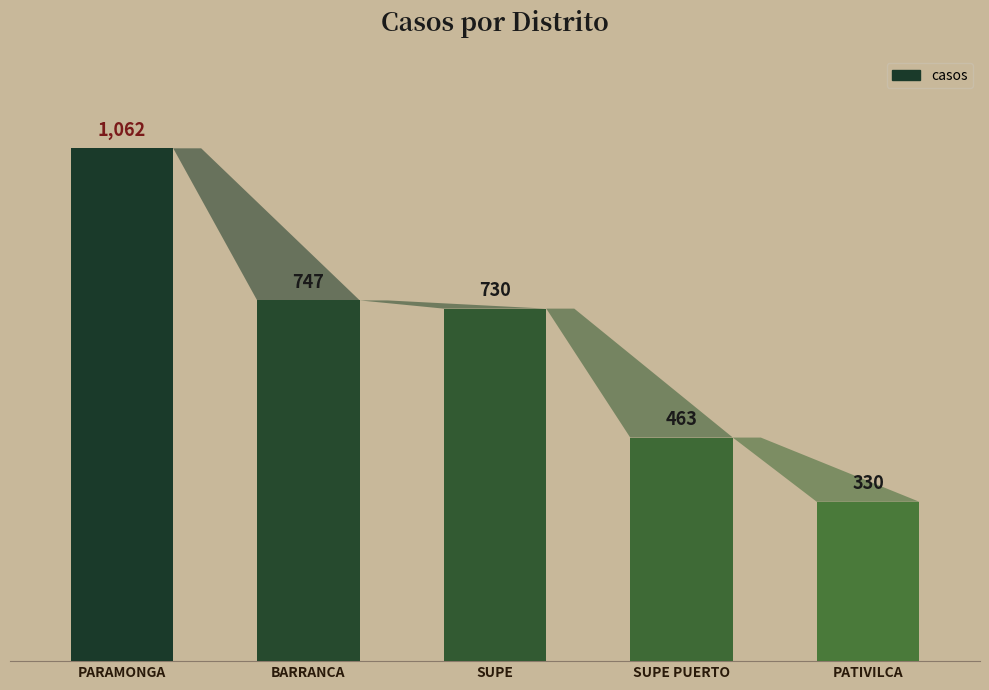

How many data points are less than 730?

2